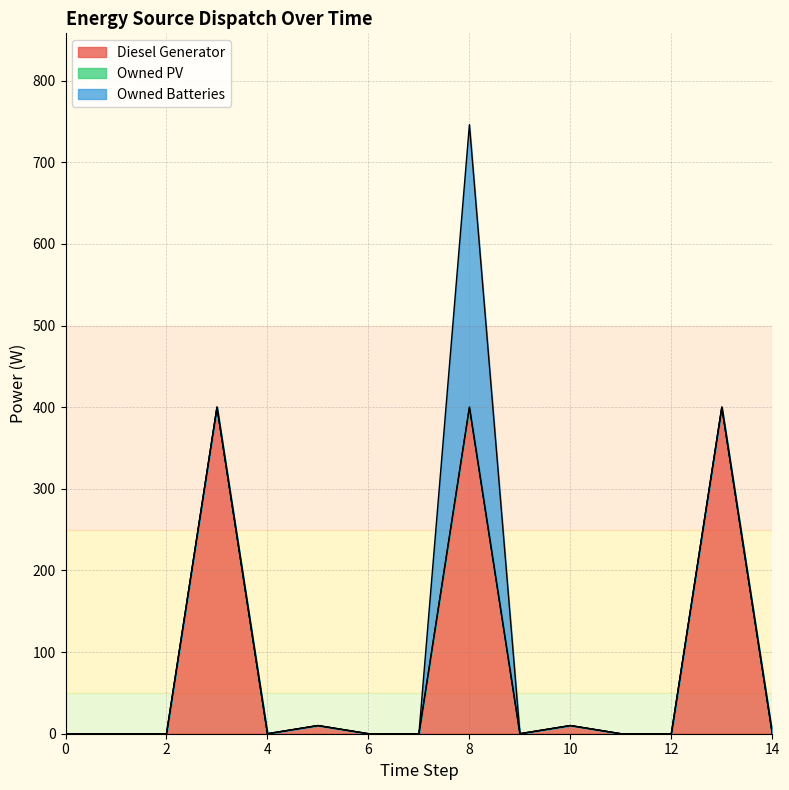

Rank the series at 5 from lowest to highest value.

Owned PV, Owned Batteries, Diesel Generator